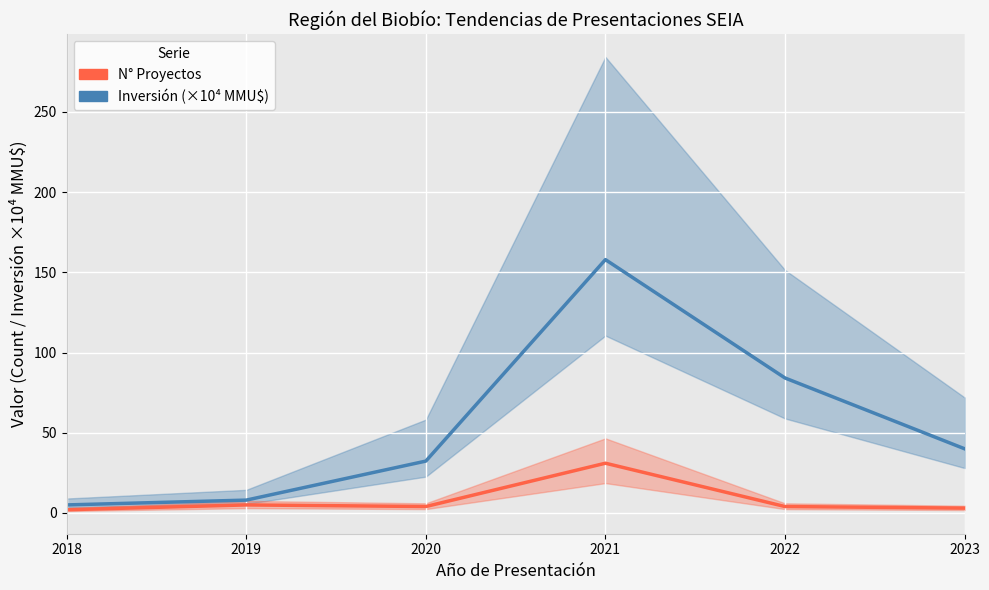

Between 2020 and 2021, which series saw the biggest shift?

Inversión (scaled ×10⁴ MMU$)